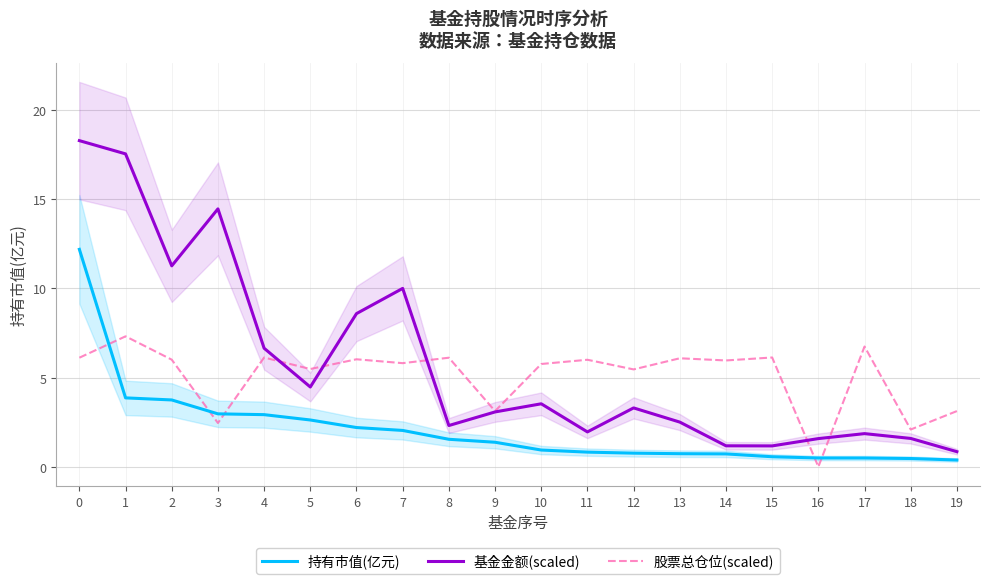

The 基金金额(scaled) series shows 6.2 at 5. True or false?

False